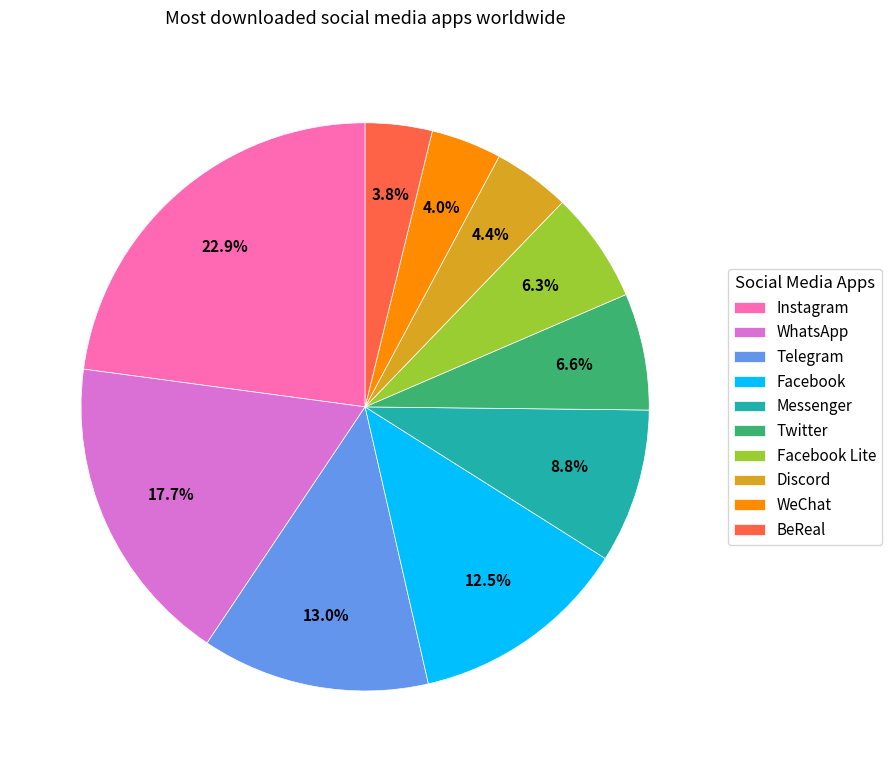

Is Twitter the majority of the pie?

No